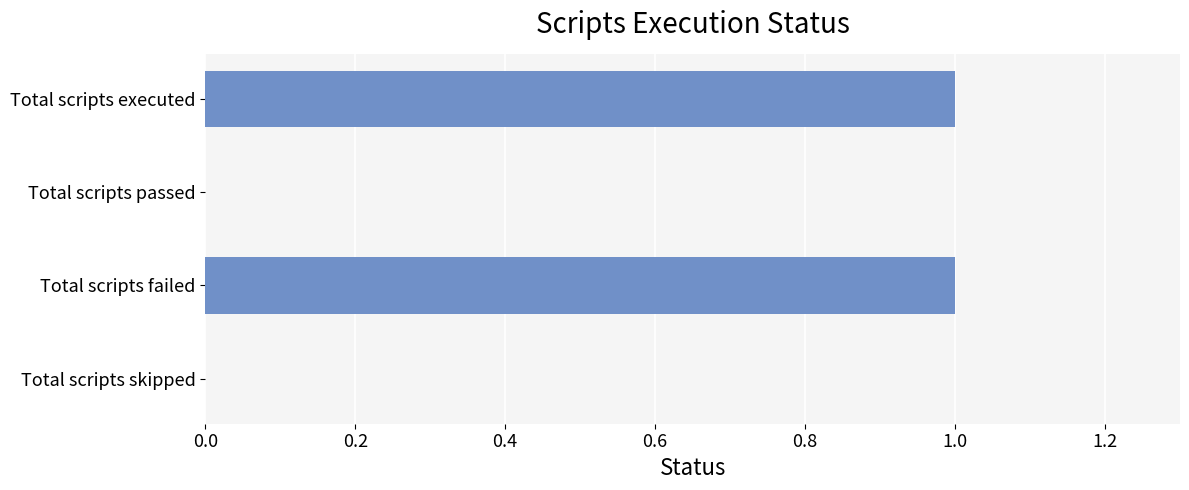

Are the bars horizontal?

Yes